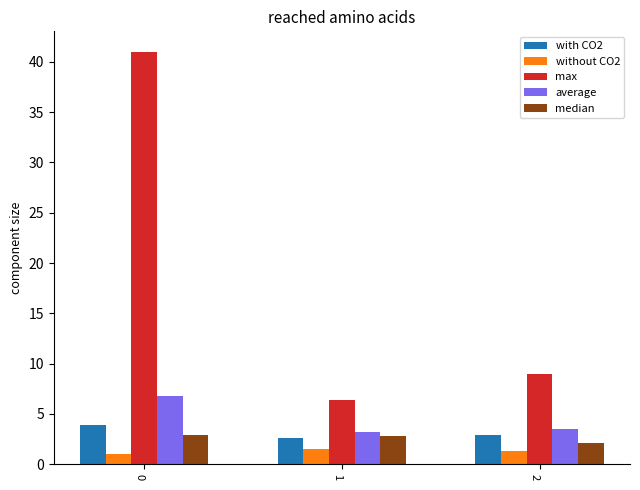

What is the maximum value shown in the chart?

41.0